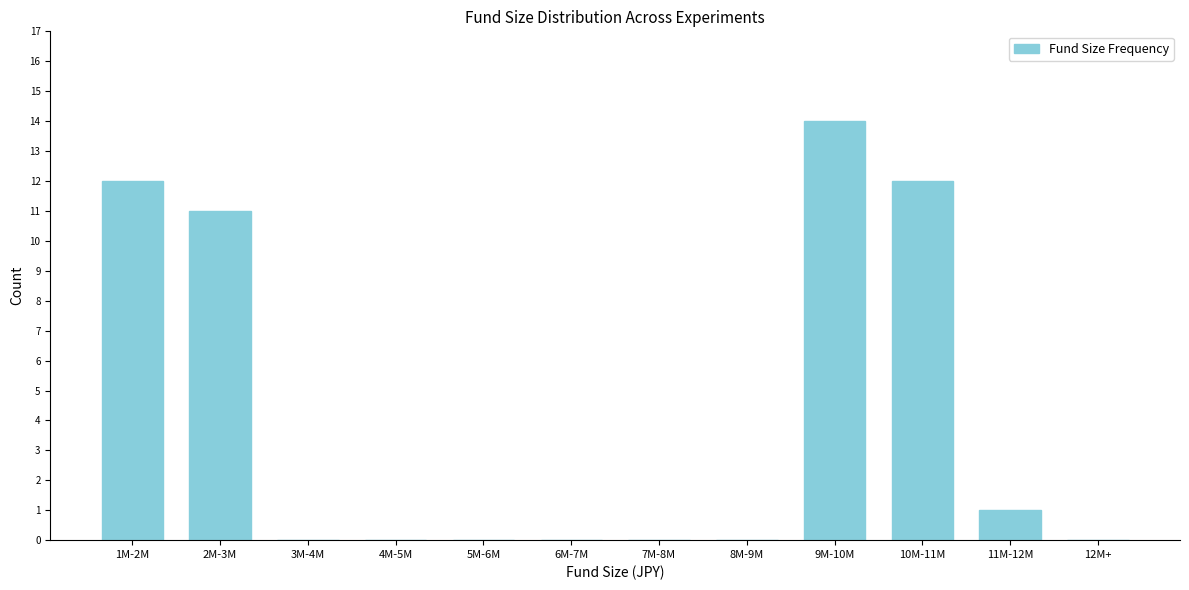

Reading left to right, transcribe all the data shown in this chart.

1M-2M=12	2M-3M=11	3M-4M=0	4M-5M=0	5M-6M=0	6M-7M=0	7M-8M=0	8M-9M=0	9M-10M=14	10M-11M=12	11M-12M=1	12M+=0